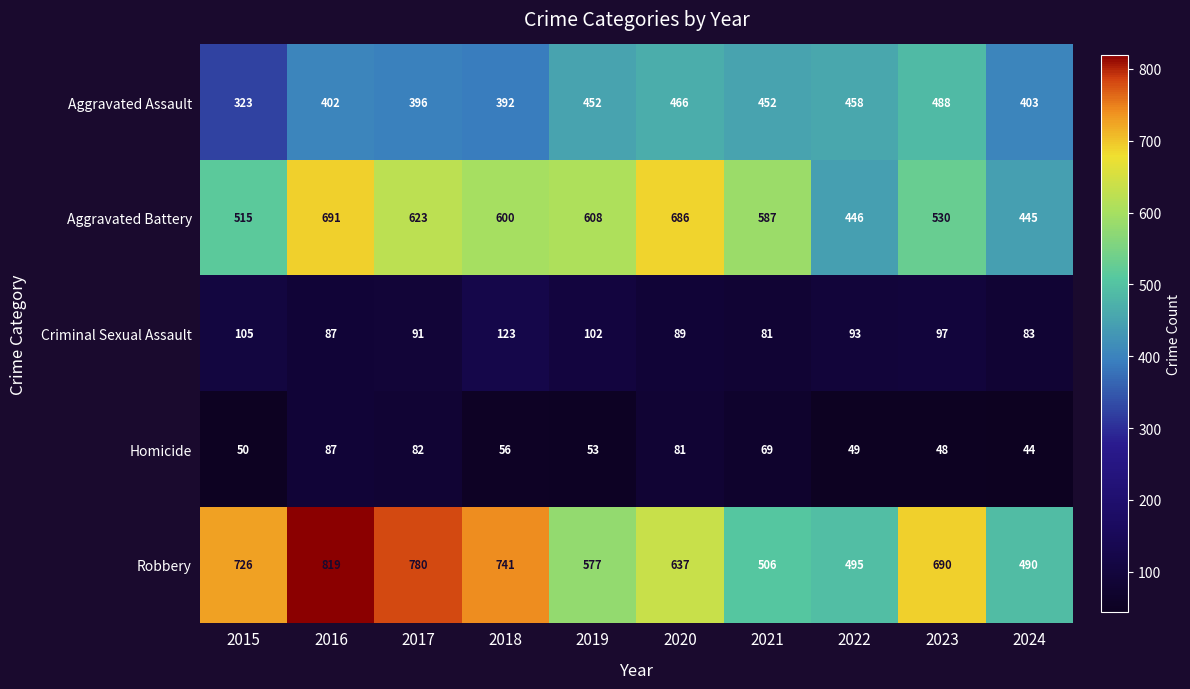

True or false: Aggravated Battery has a value of 686 at 2015.

False